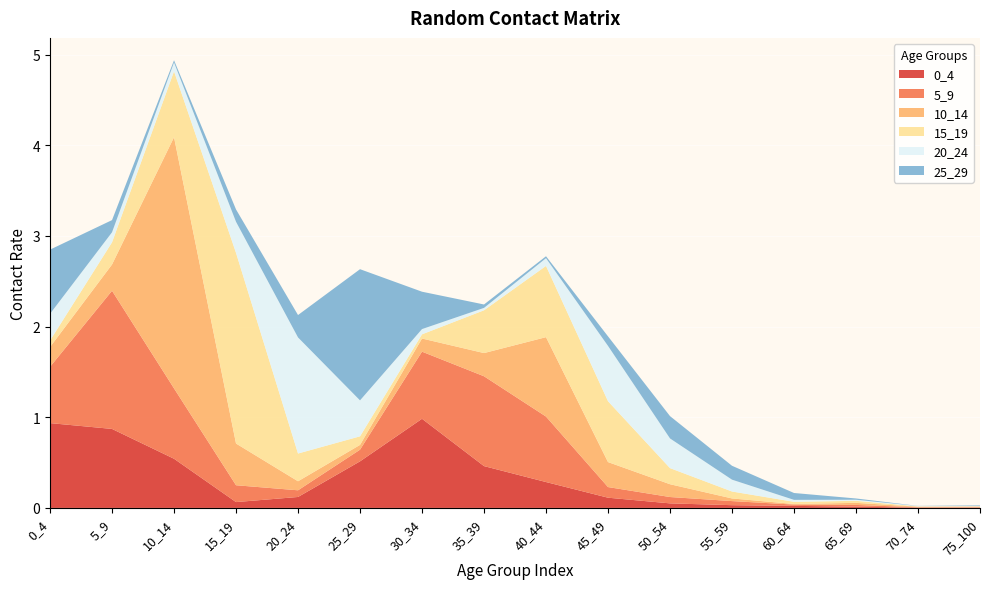

Reading left to right, transcribe all the data shown in this chart.

0_4: 0.9	0.9	0.5	0.1	0.1	0.5	1.0	0.5	0.3	0.1	0.1	0.0	0.0	0.0	0.0	0.0
5_9: 0.6	1.5	0.8	0.2	0.1	0.1	0.7	1.0	0.7	0.1	0.1	0.0	0.0	0.0	0.0	0.0
10_14: 0.2	0.3	2.8	0.5	0.1	0.1	0.1	0.3	0.9	0.3	0.1	0.0	0.0	0.0	0.0	0.0
15_19: 0.1	0.2	0.7	2.1	0.3	0.1	0.0	0.5	0.8	0.7	0.2	0.1	0.0	0.0	0.0	0.0
20_24: 0.3	0.1	0.1	0.3	1.3	0.4	0.1	0.0	0.1	0.6	0.3	0.1	0.0	0.0	0.0	0.0
25_29: 0.7	0.1	0.0	0.1	0.2	1.4	0.4	0.0	0.0	0.1	0.2	0.2	0.1	0.0	0.0	0.0